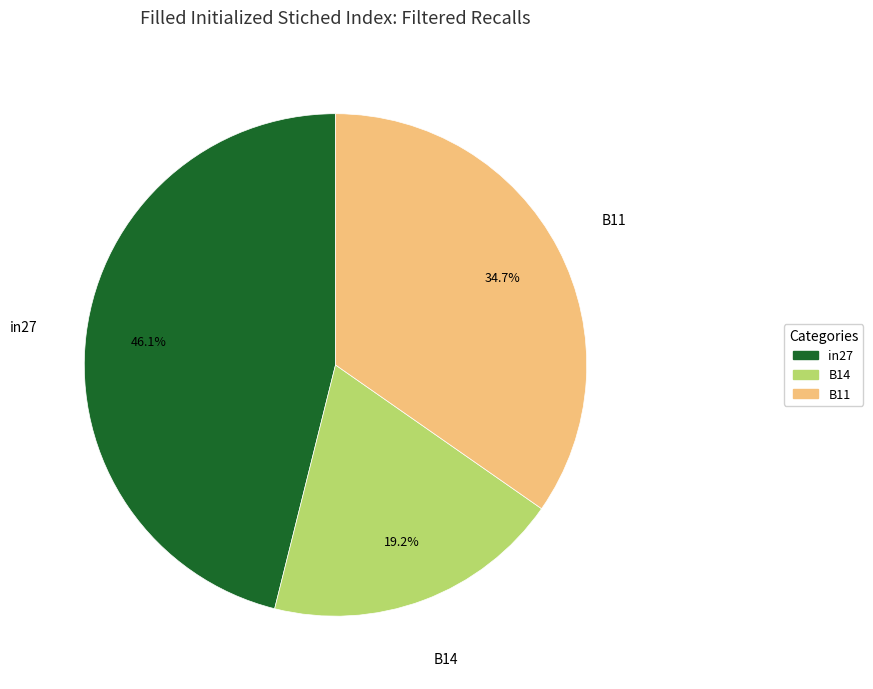

To the nearest percent, what portion does B14 represent?

19%